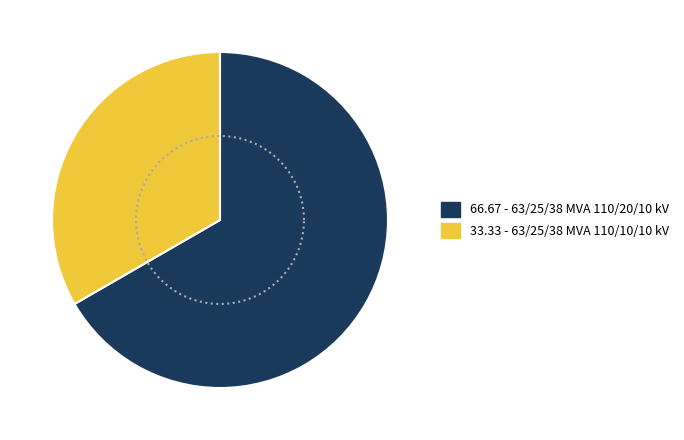

Is there any slice that represents more than half of the pie?

Yes